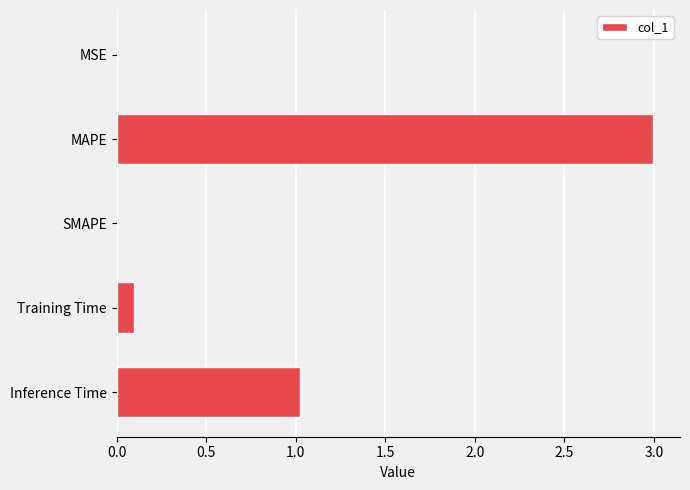

Between Training Time and MAPE, which is larger?

MAPE